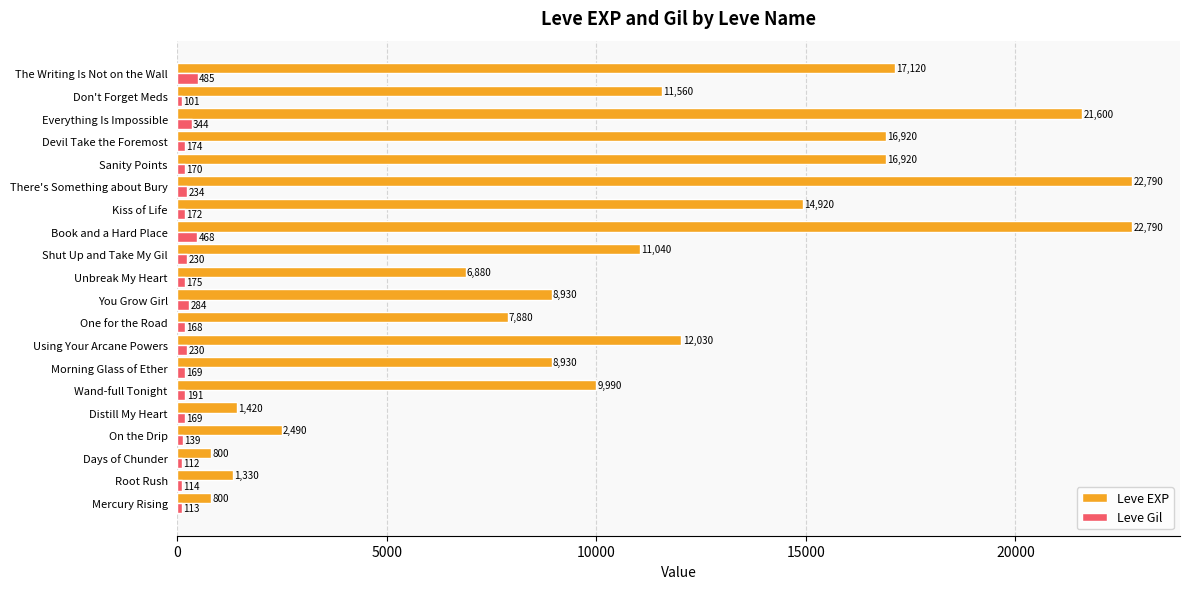

What is the highest value of the Leve EXP series?

22790